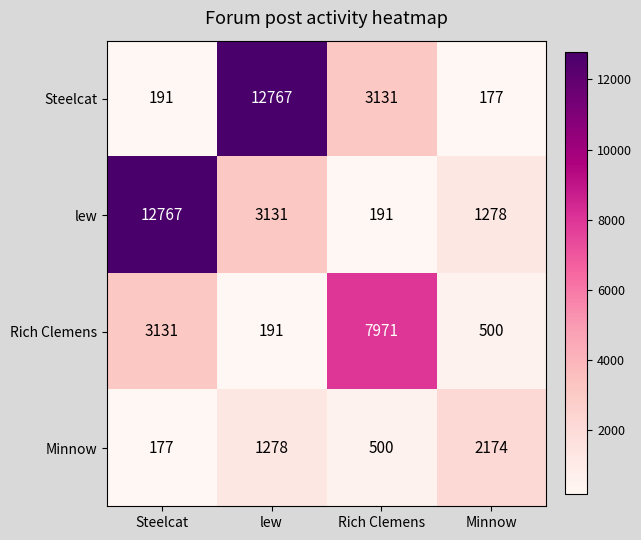

The value of Rich Clemens at lew is 191. True or false?

True